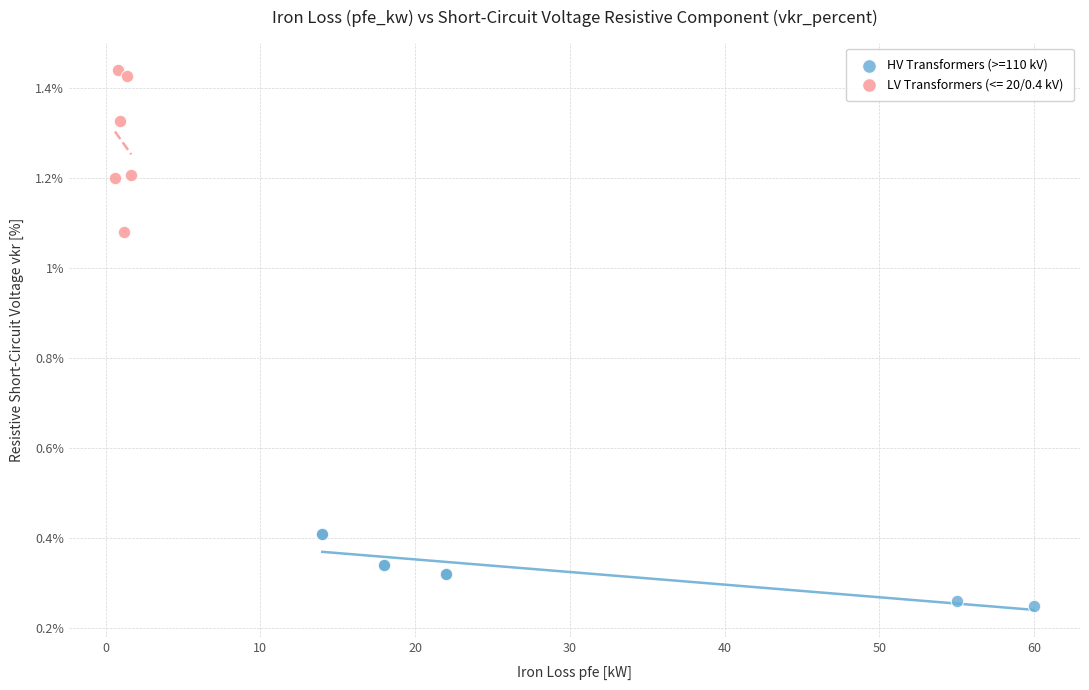

Which series has the widest spread of Y values?

LV Transformers (<= 20/0.4 kV)